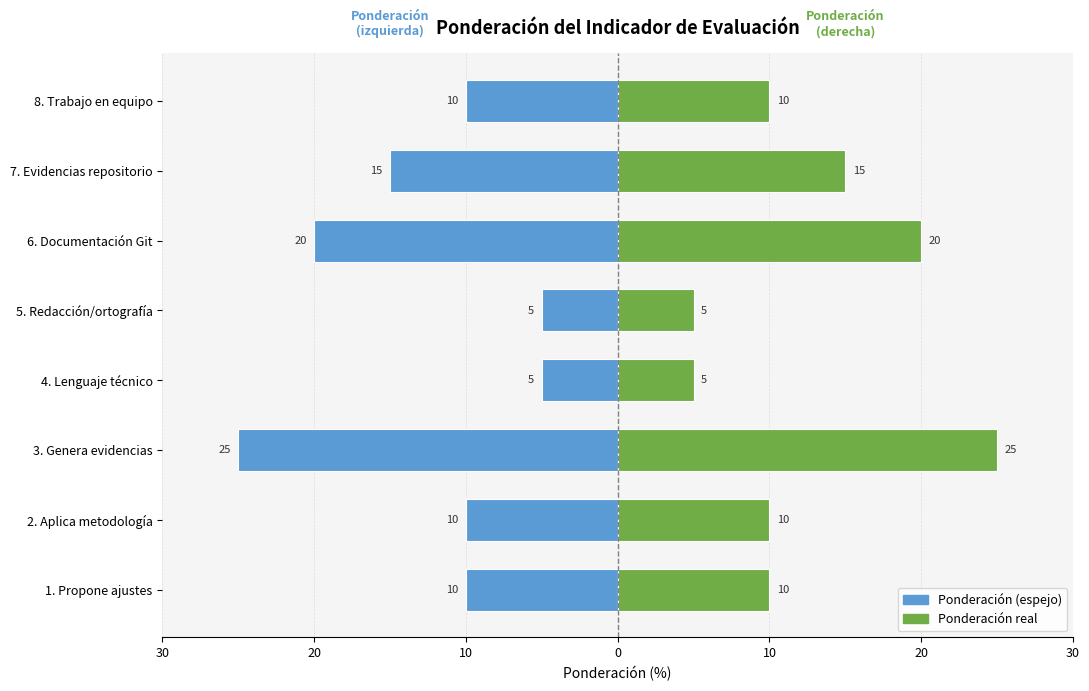

How many groups of bars are there?

8